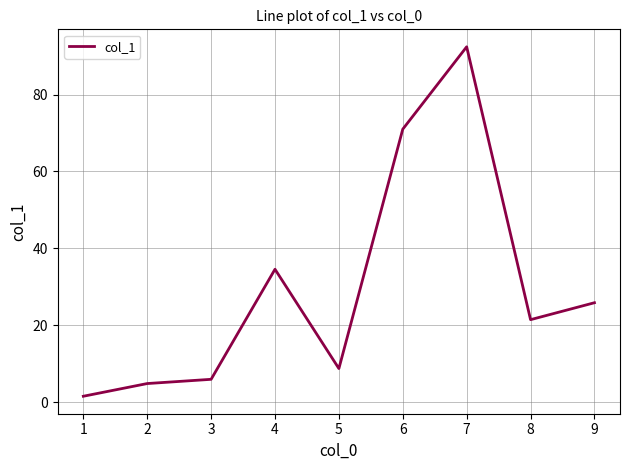

List the labels in order of value, largest first.

7, 6, 4, 9, 8, 5, 3, 2, 1